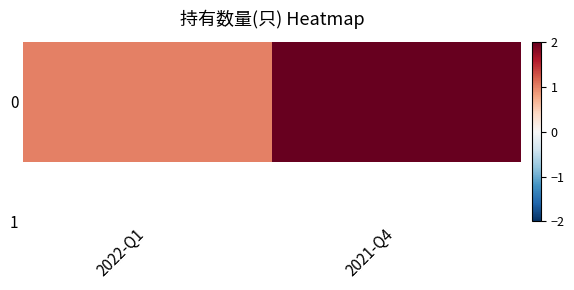

Rank the categories by value from lowest to highest.

2022-Q1, 2021-Q4